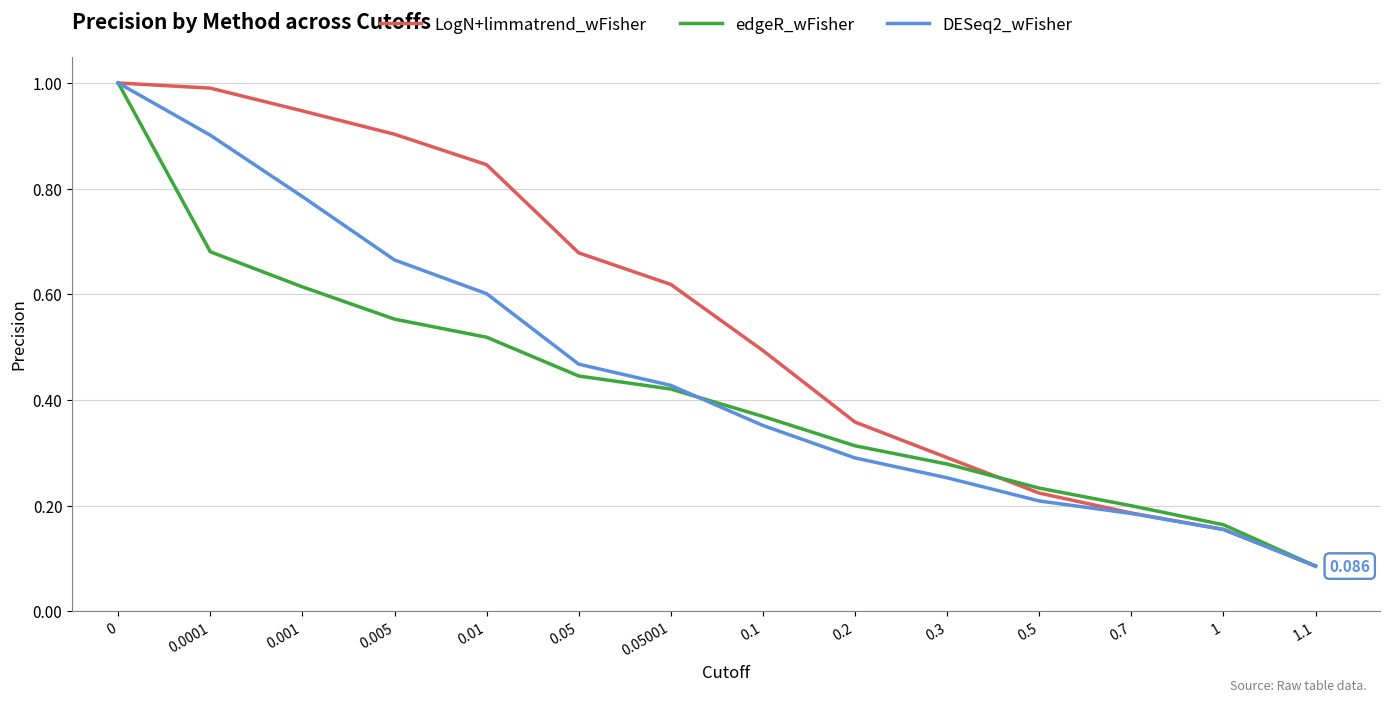

Between 0.01 and 1, which series saw the biggest shift?

LogN+limmatrend_wFisher